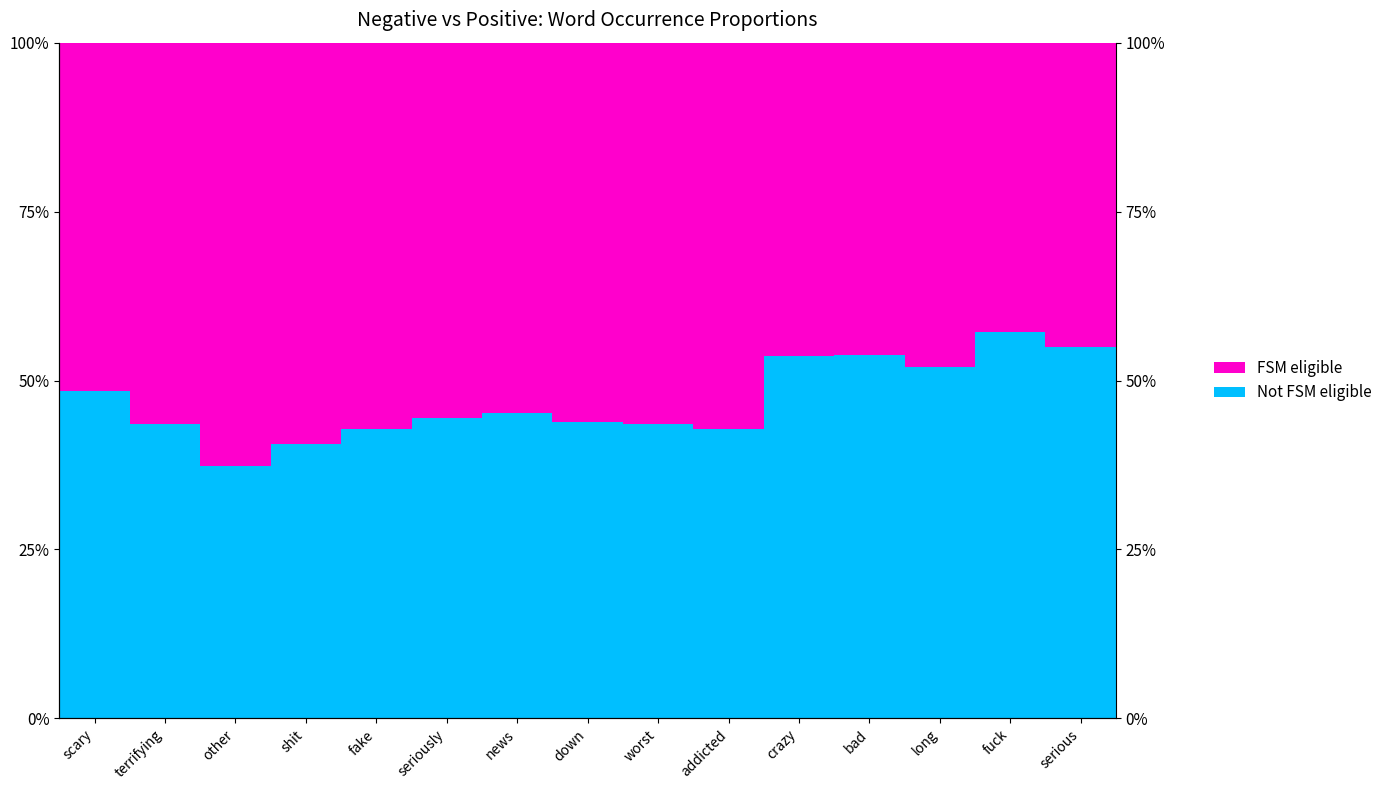

Which category has the highest value in the Not FSM eligible series?

fuck